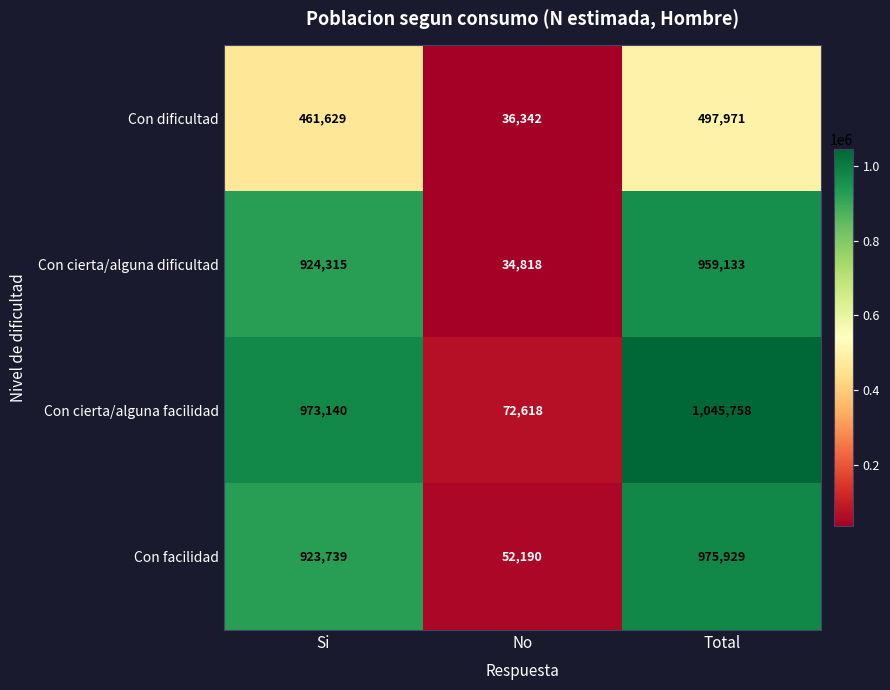

Reading left to right, list all the values displayed in this chart.

Con dificultad: Si=461629	No=36342	Total=497971
Con cierta/alguna dificultad: Si=924315	No=34818	Total=959133
Con cierta/alguna facilidad: Si=973140	No=72618	Total=1045758
Con facilidad: Si=923739	No=52190	Total=975929